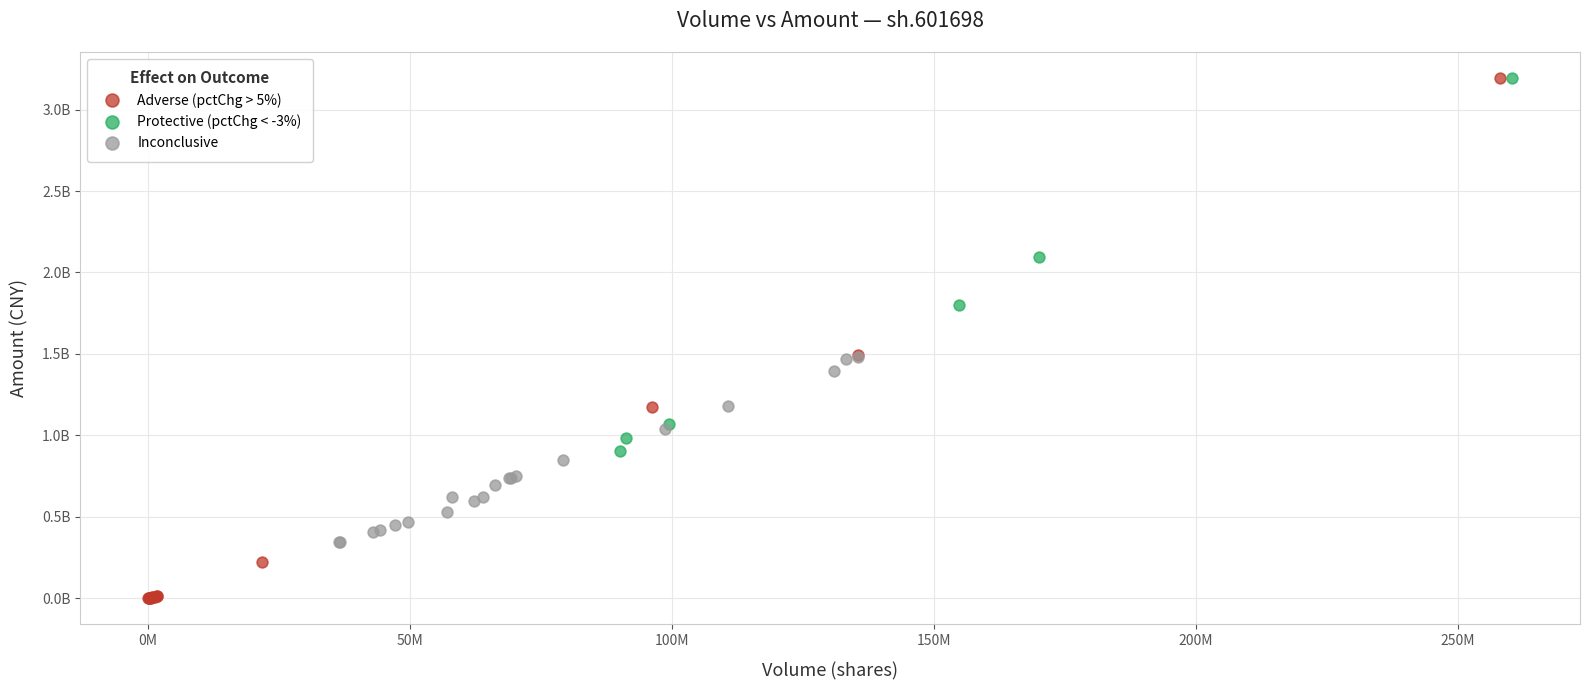

Which series has the largest Y range (max minus min)?

Adverse (pctChg > 5%)